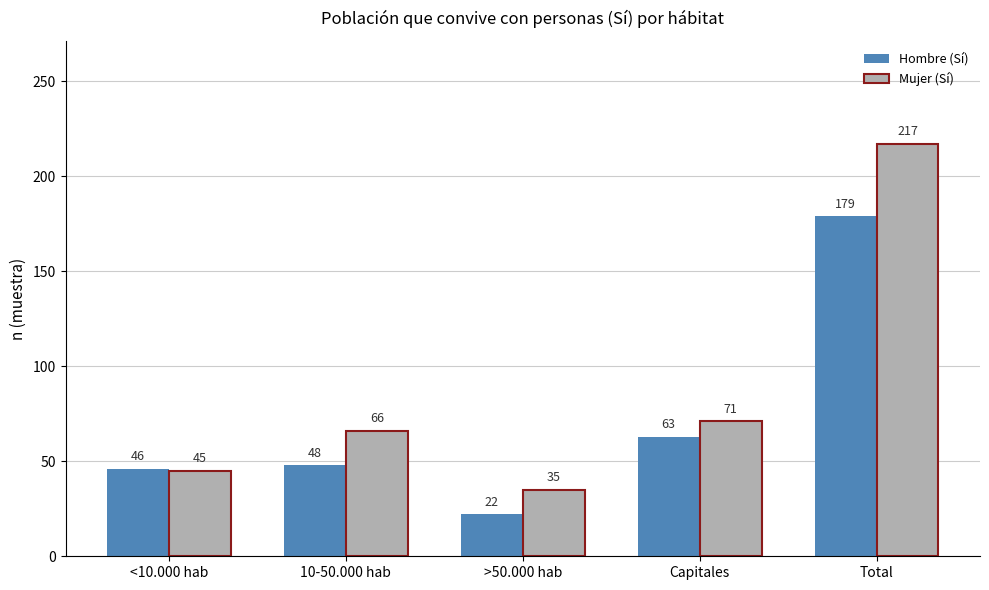

True or false: Mujer (Sí) has a value of 311 at Total.

False